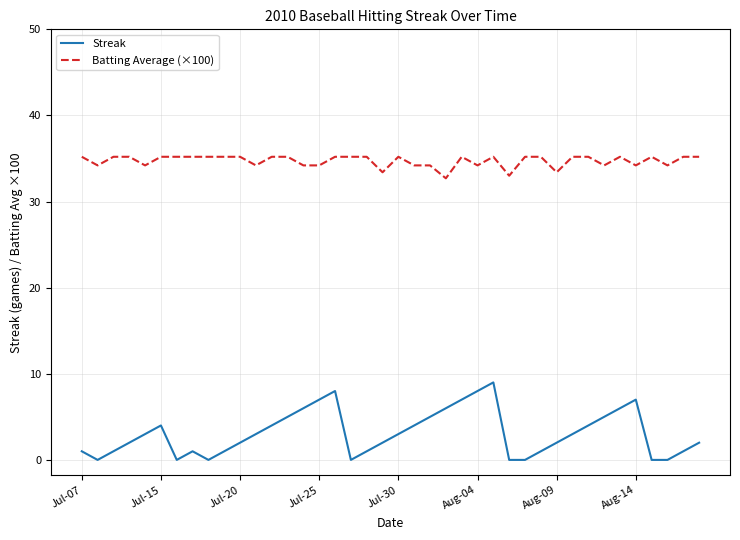

What is the difference between the maximum and minimum values in the Streak series?

9.0